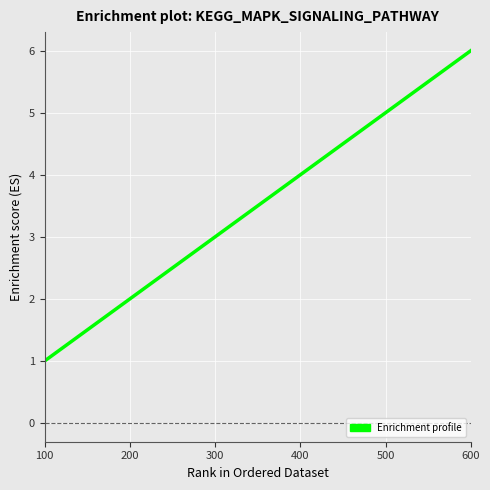

At which label is the value closest to 3?

300